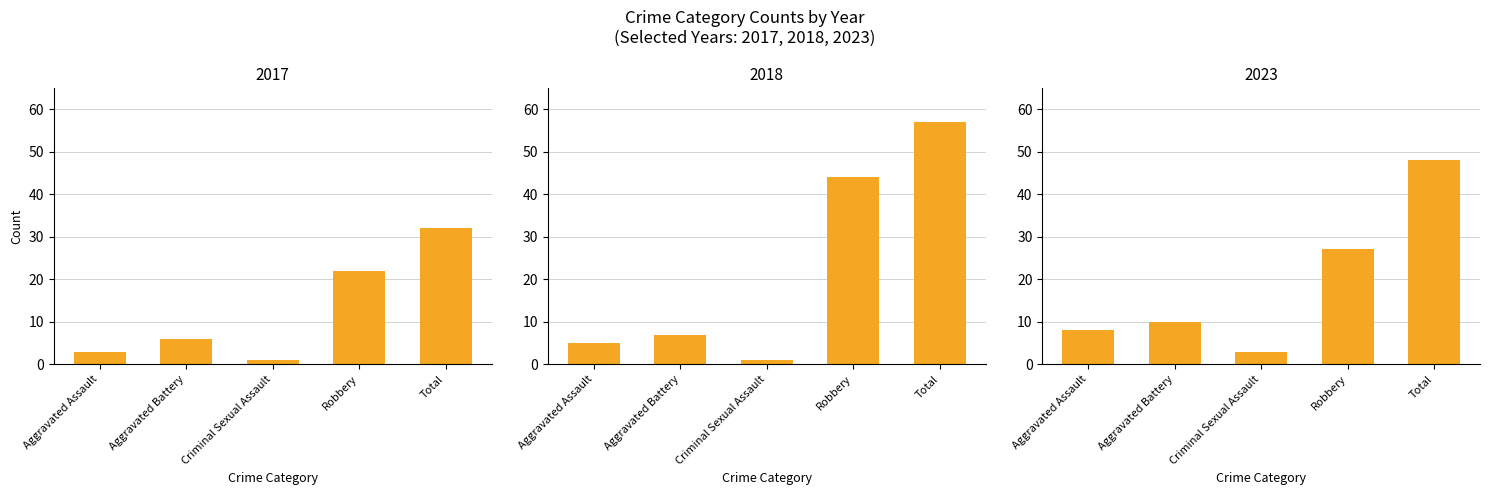

Which category has the highest value across all series?

Total